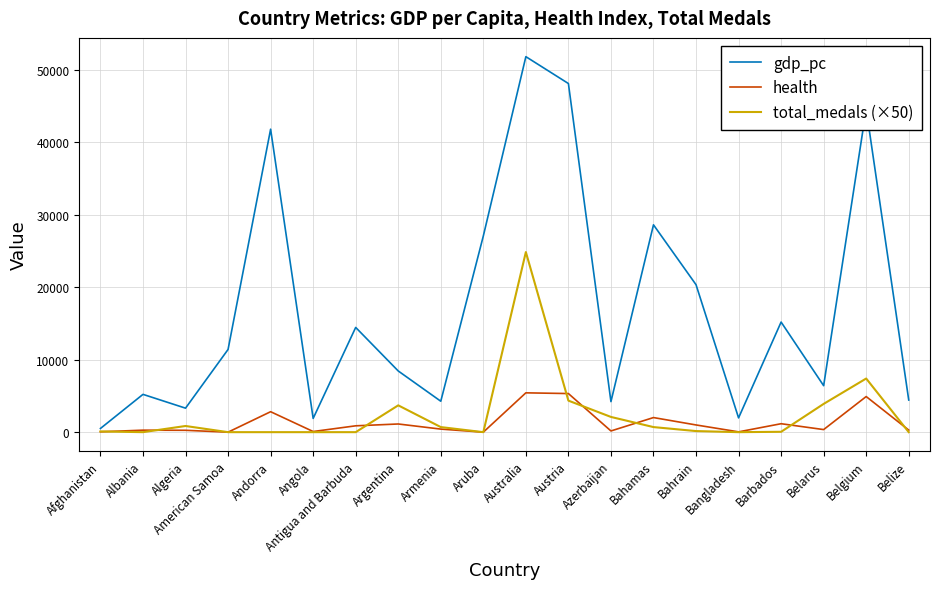

What is the difference between the highest and lowest values at Australia?

46386.8